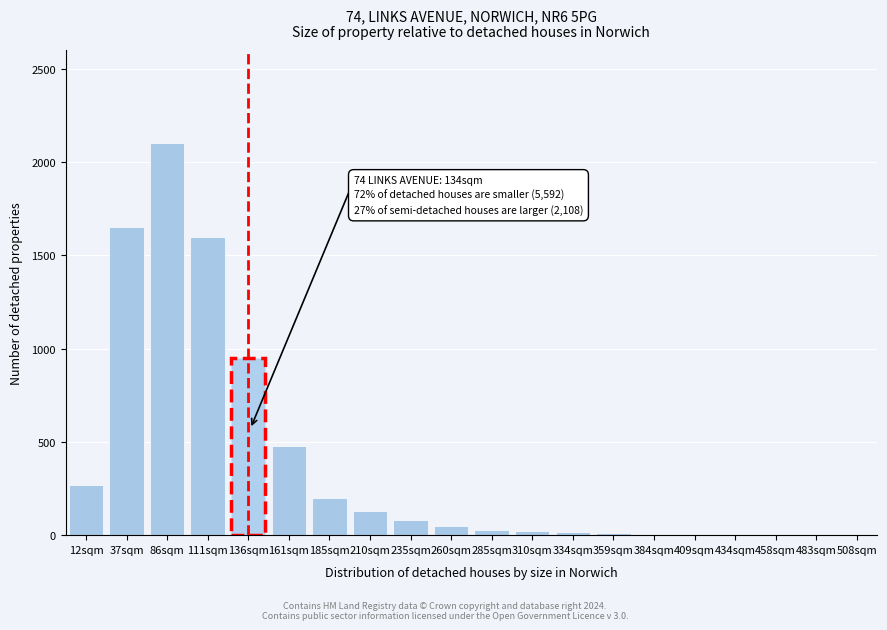

Which category has the highest value across all series?

86sqm